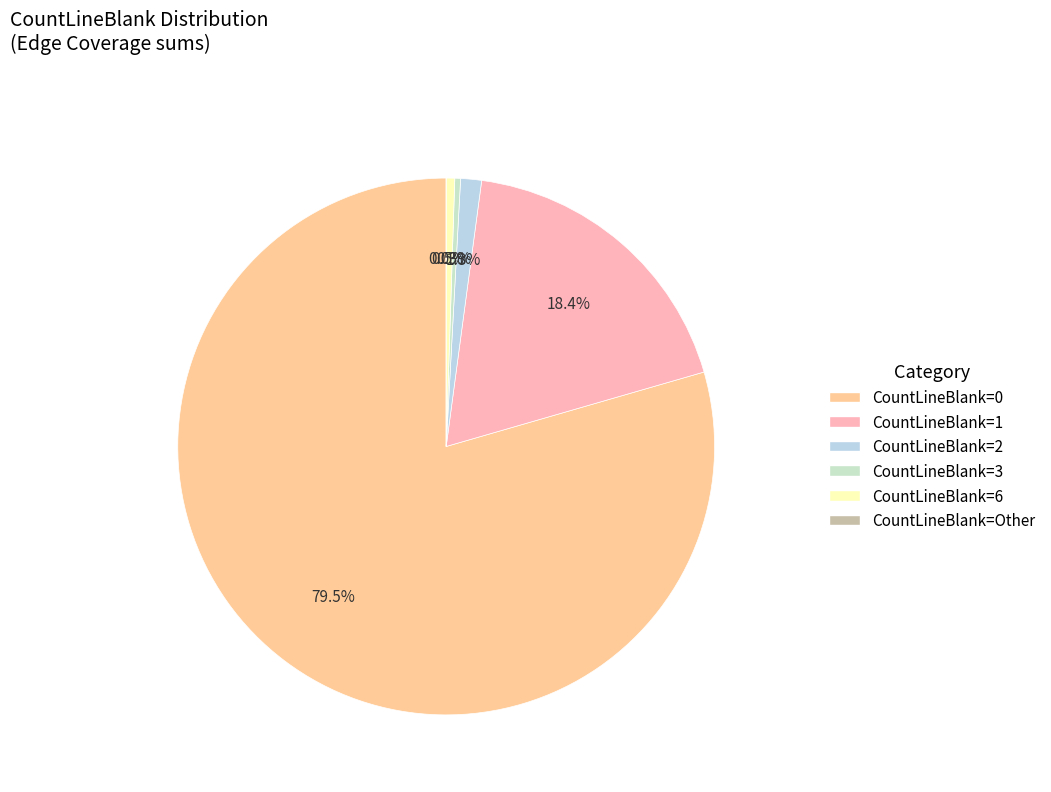

Do CountLineBlank=2 and CountLineBlank=4 together represent more than half of the pie?

No